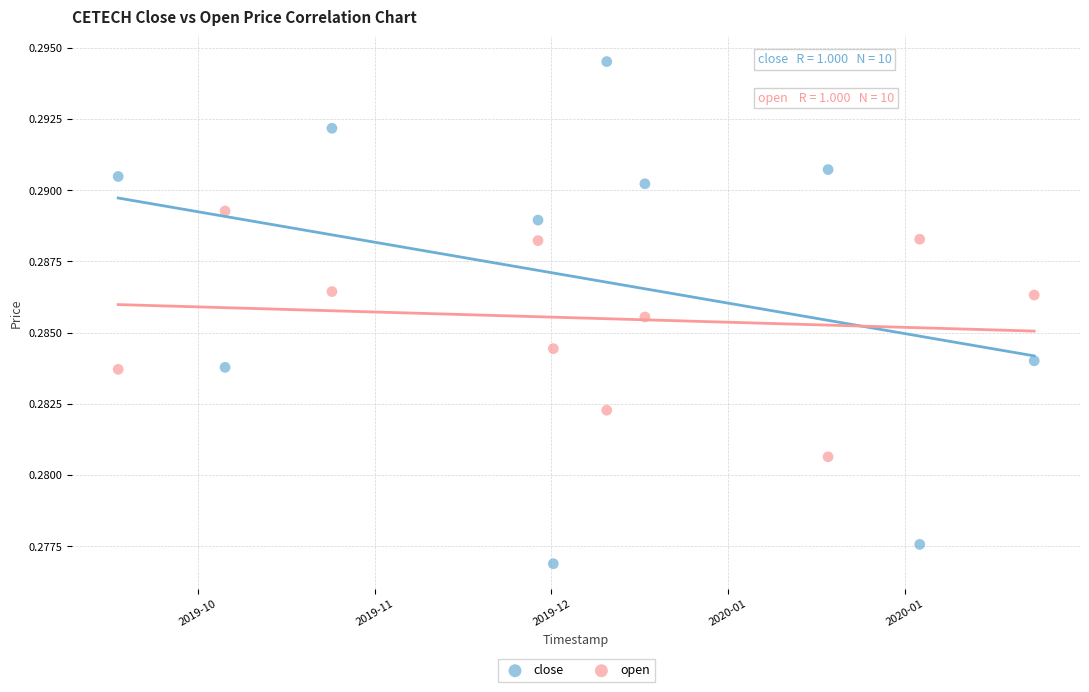

Which series reaches the maximum Y coordinate?

close